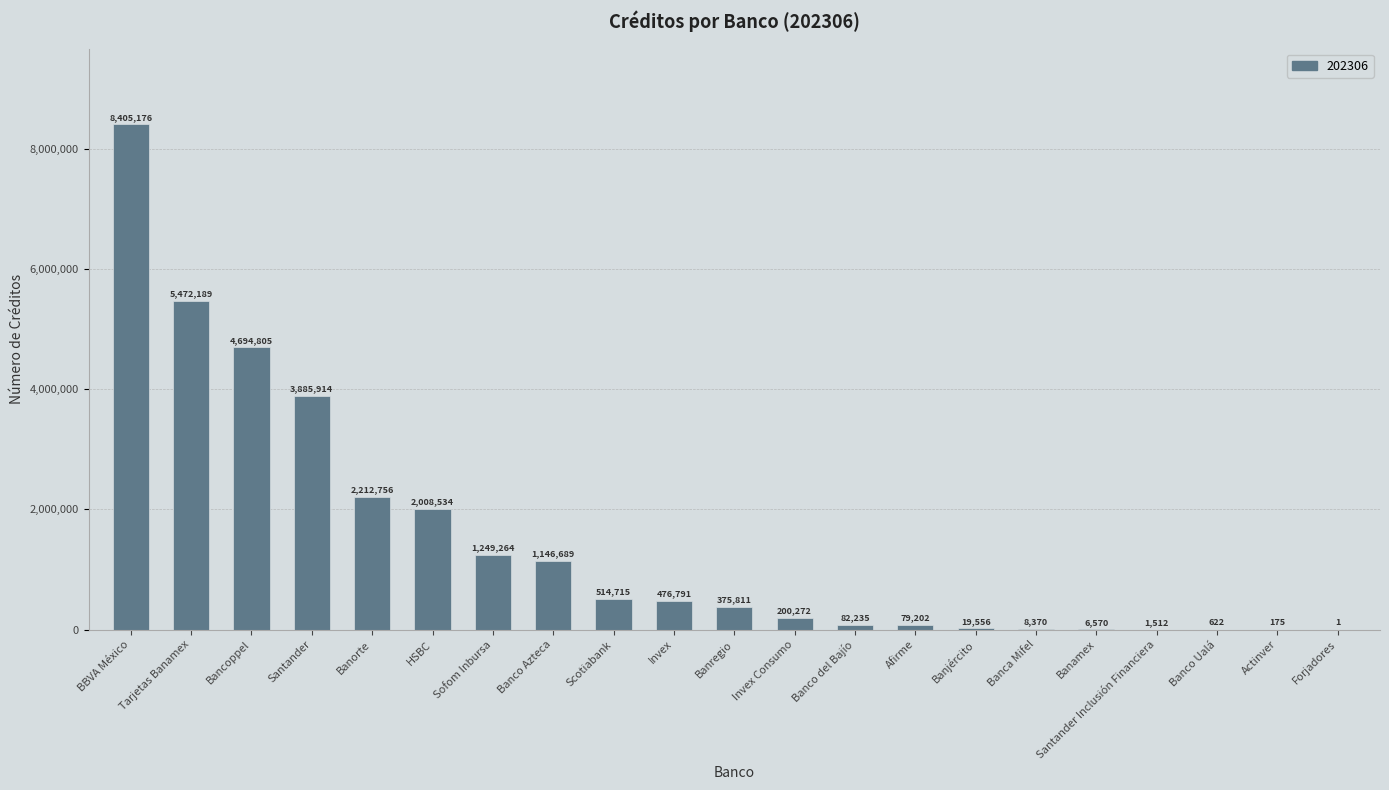

What is the sum of the values at Tarjetas Banamex and Banco del Bajío?

5554424